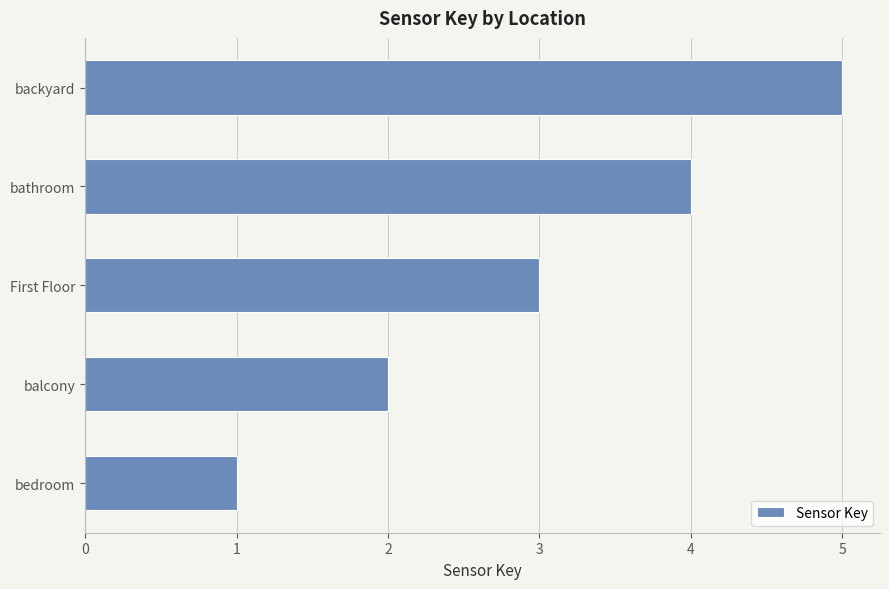

Which category has the highest value across all series?

backyard